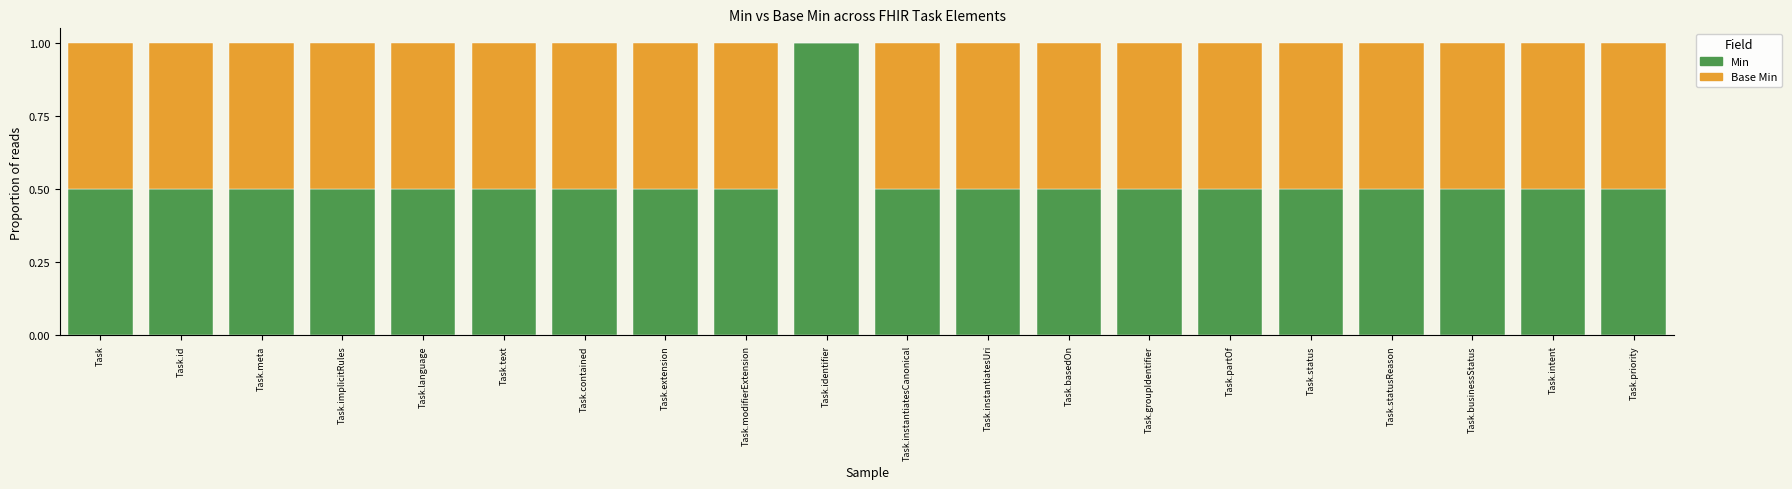

How many Min values are between 0 and 1?

20